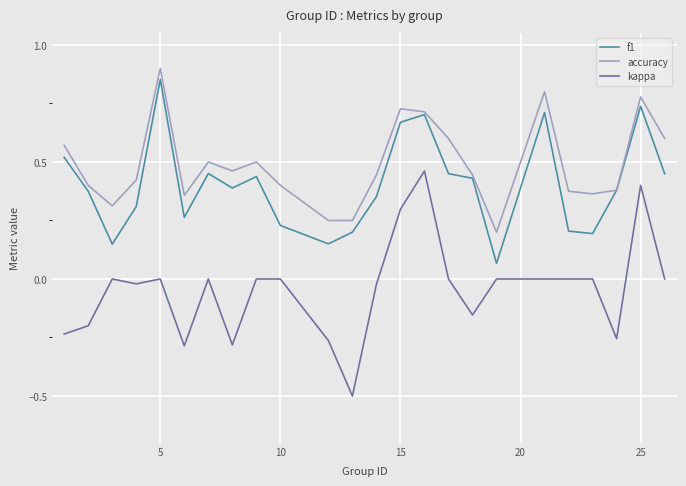

What is the smallest value displayed?

-0.5